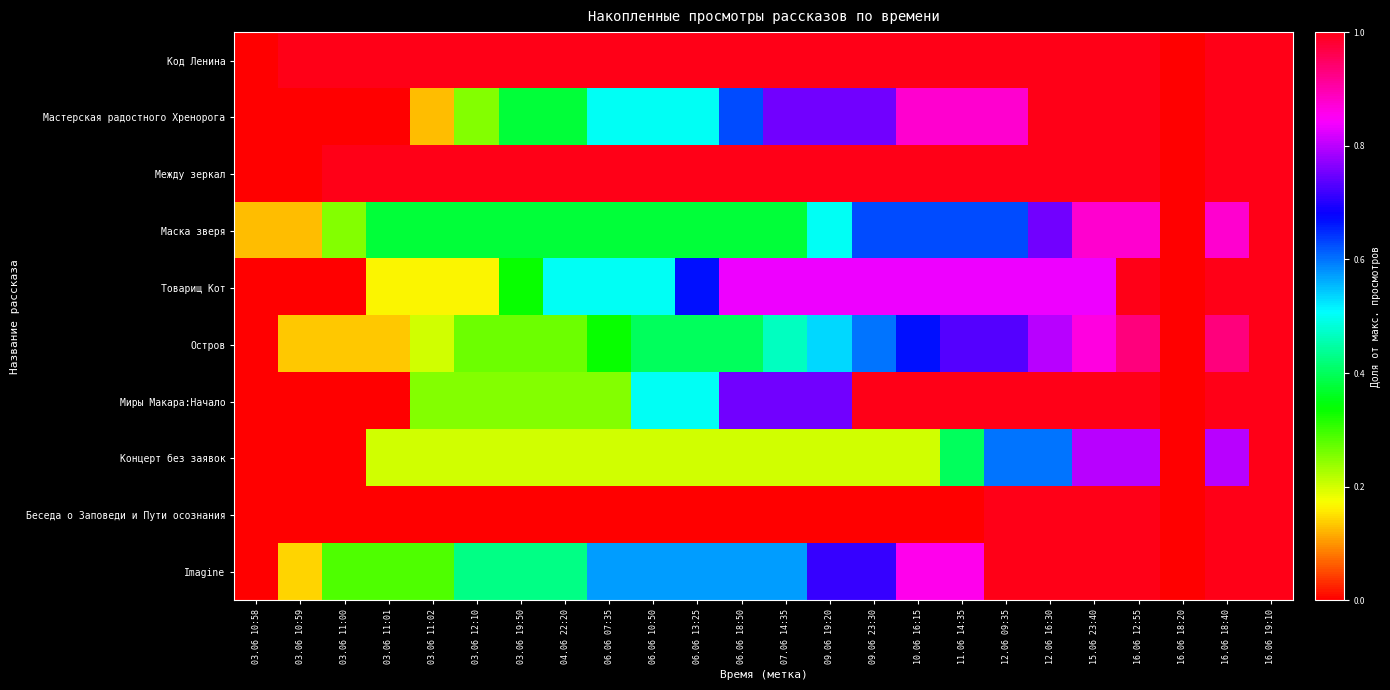

Which category has the highest value across all series?

03.06 10:59